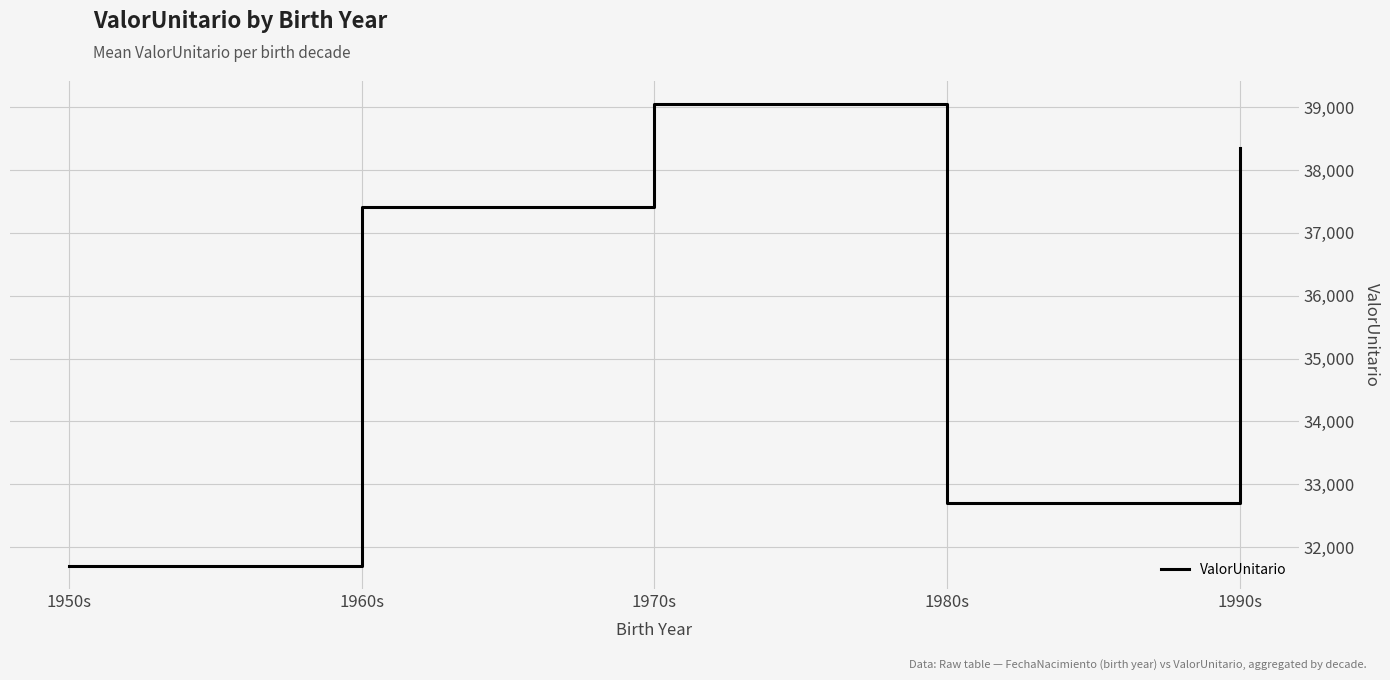

At which label is the value closest to 35375?

1960s